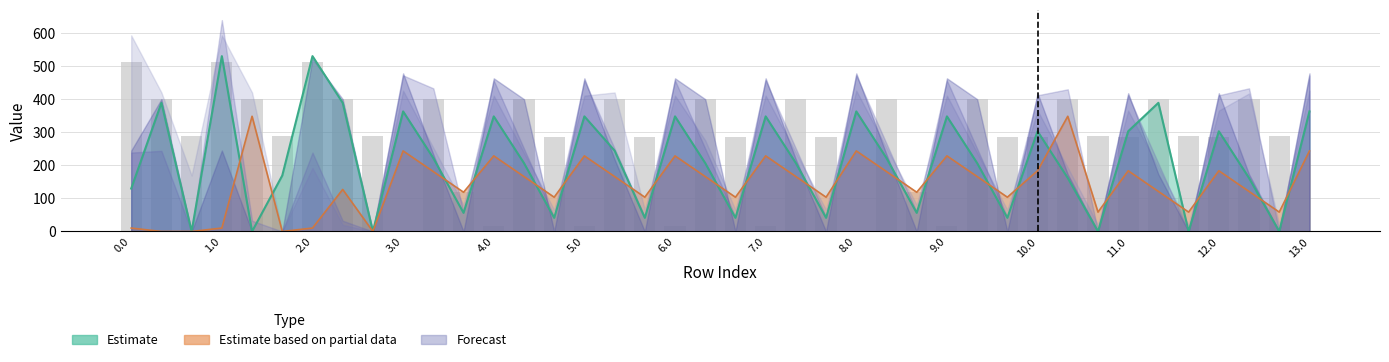

What is the difference between the maximum and minimum values?

511.3